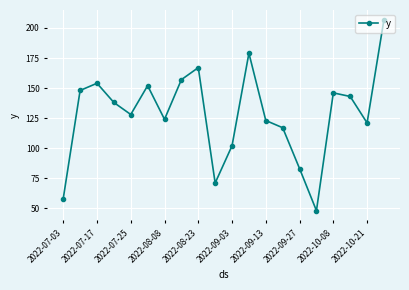

What is the average value?

128